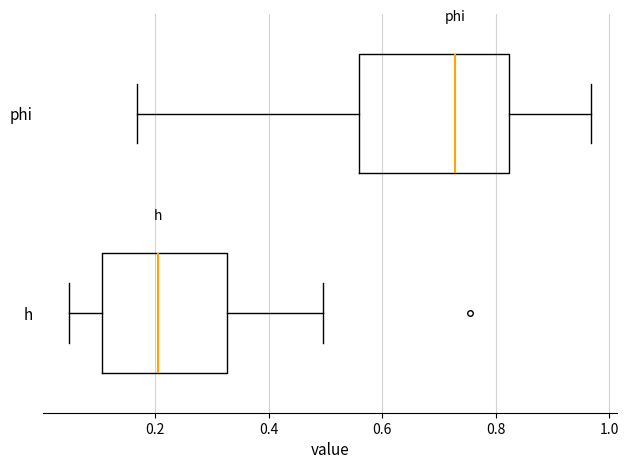

Where does the right whisker of the box for phi end on the x-axis? The values are not printed on the chart, so give them approximately, as read against the axis.

0.96